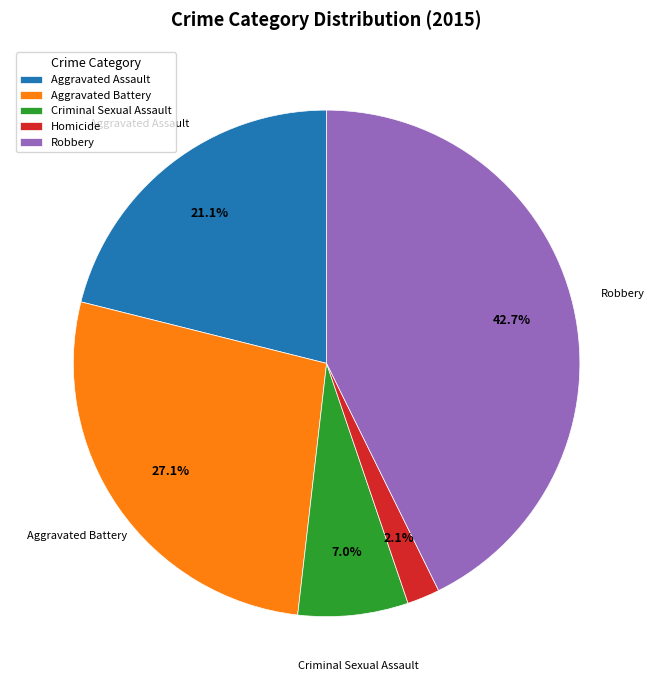

What percentage is the Aggravated Assault slice, to the nearest percent?

21%